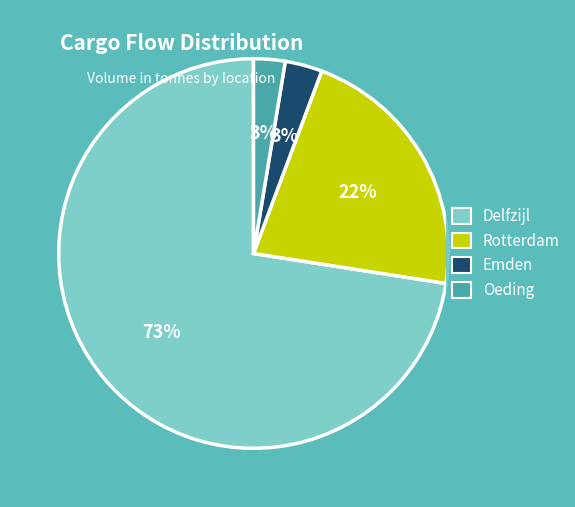

Is it true that Oeding is 8% of the pie?

False